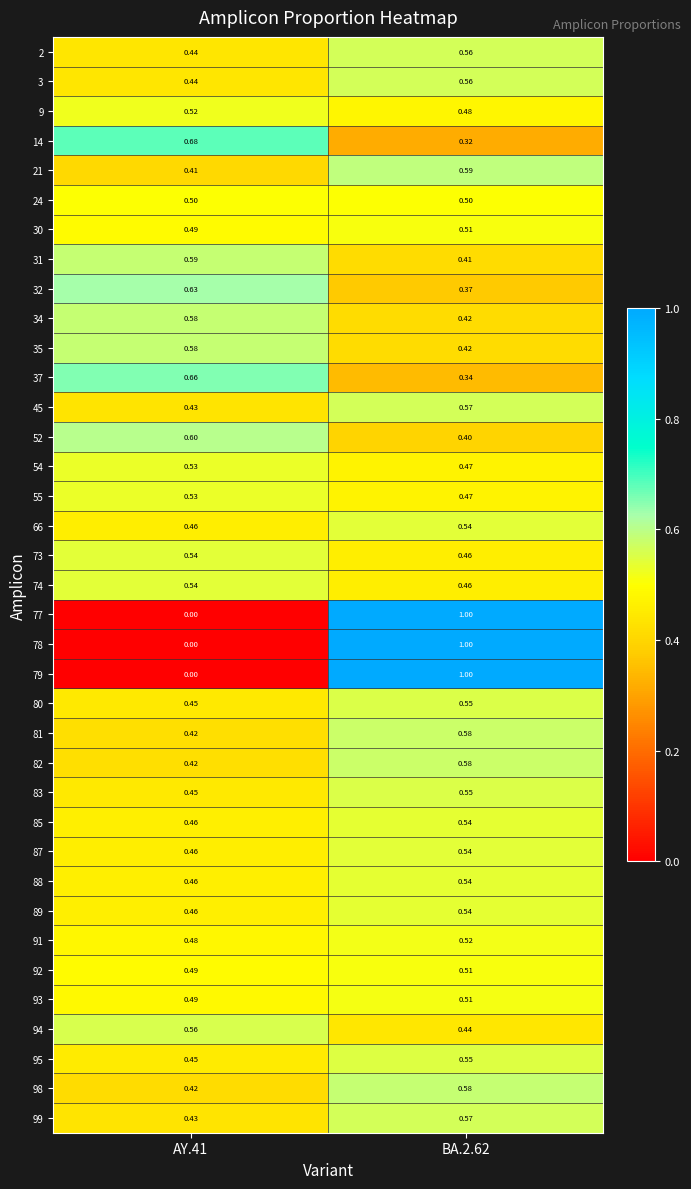

Is the value of 98 at BA.2.62 greater than the value of 34 at BA.2.62?

Yes